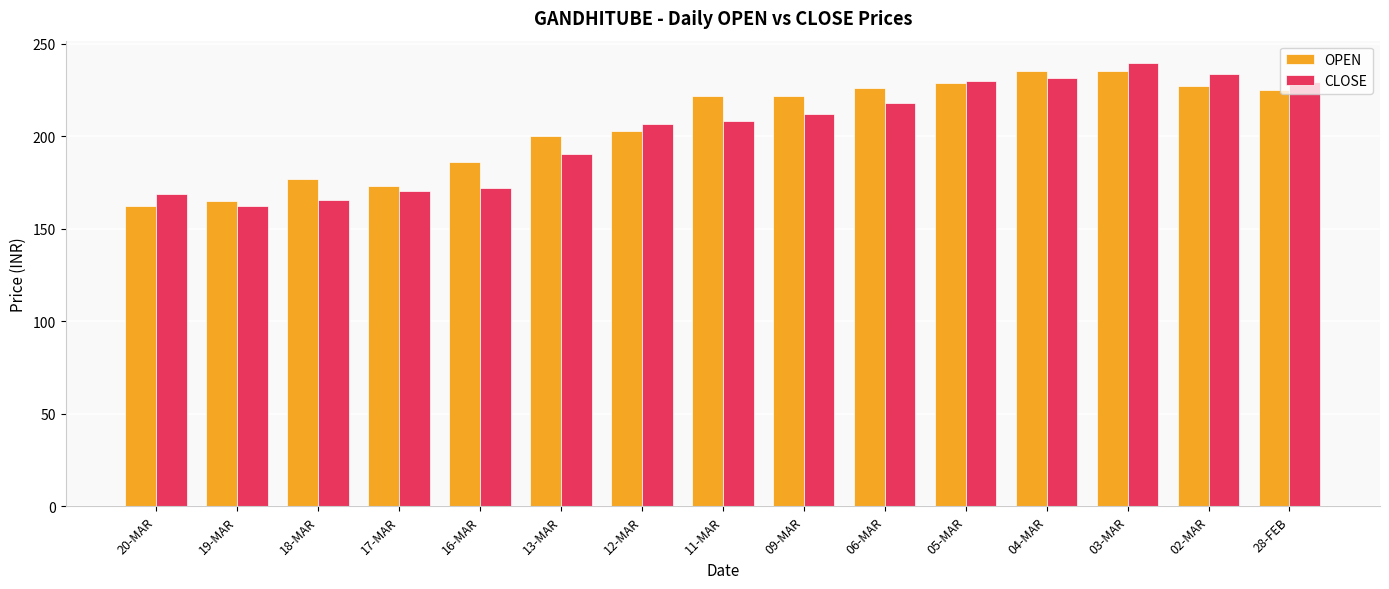

The OPEN series shows 186.1 at 16-MAR. True or false?

True